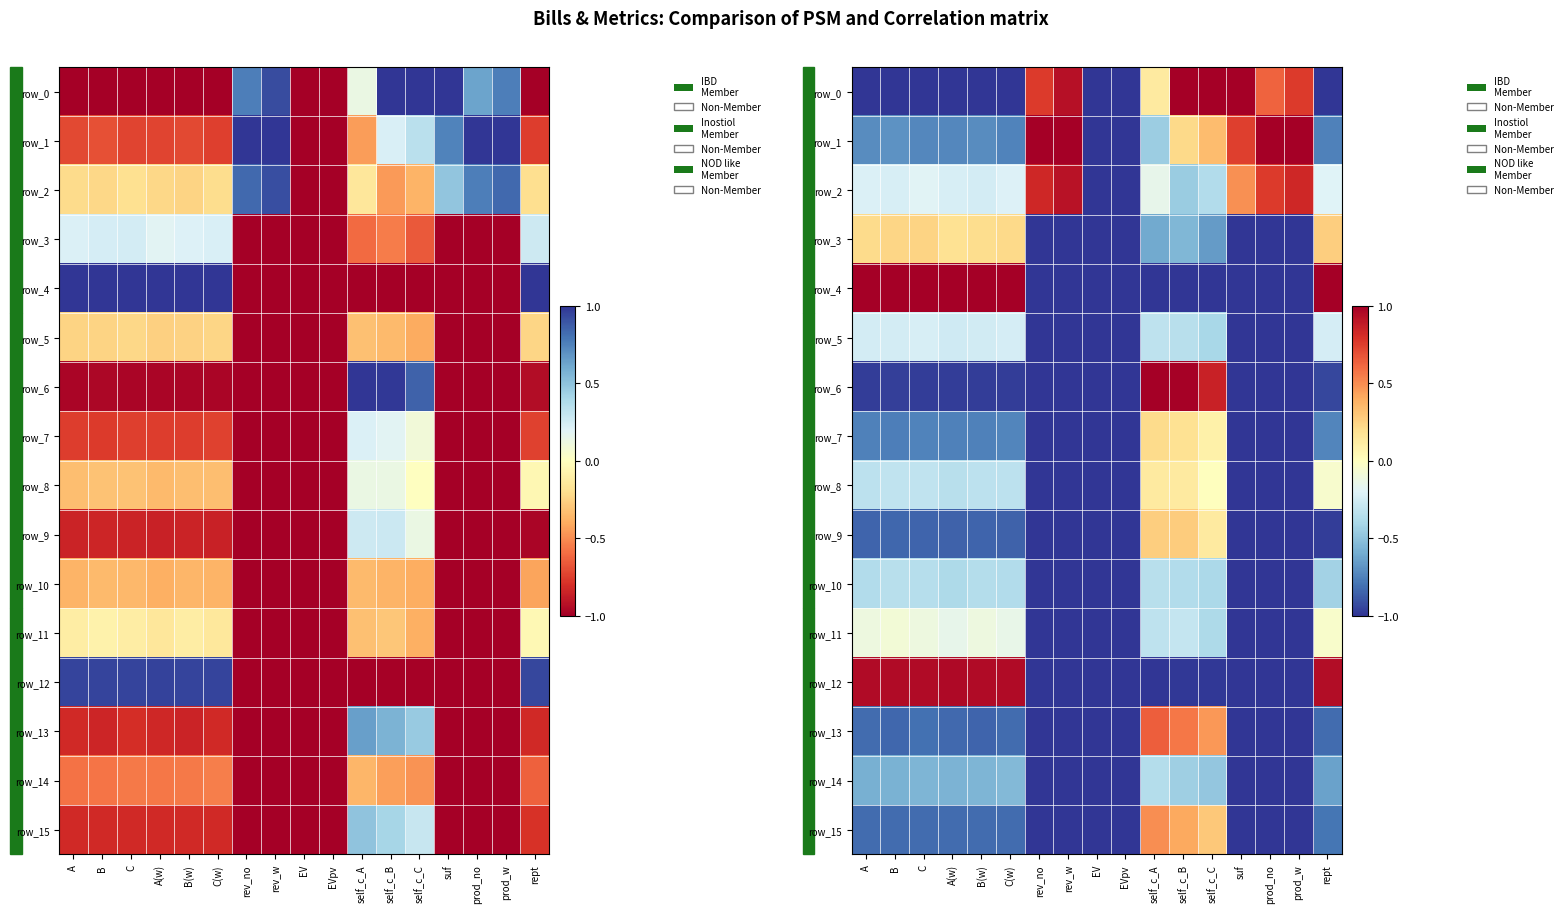

Which series has the largest range (max minus min)?

row_0